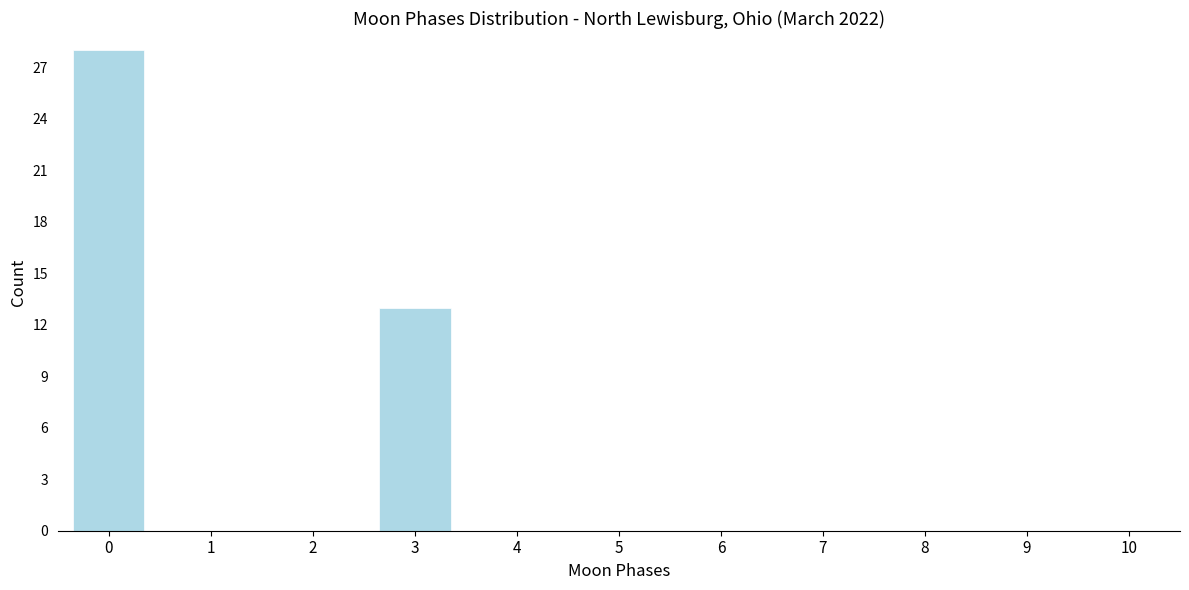

Reading left to right, extract all data points from this chart.

0=28	1=0	2=0	3=13	4=0	5=0	6=0	7=0	8=0	9=0	10=0